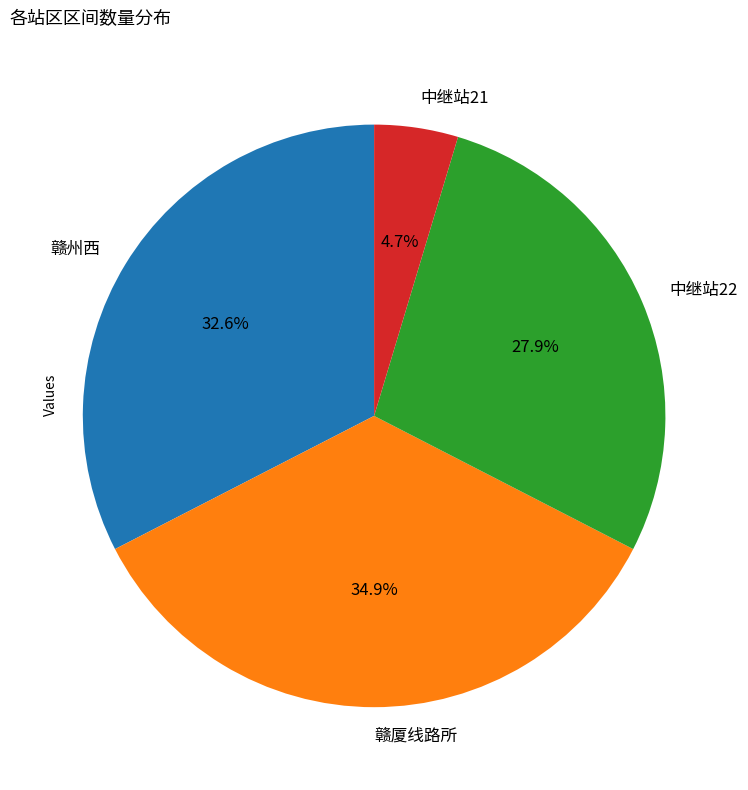

Does any single category account for the majority?

No